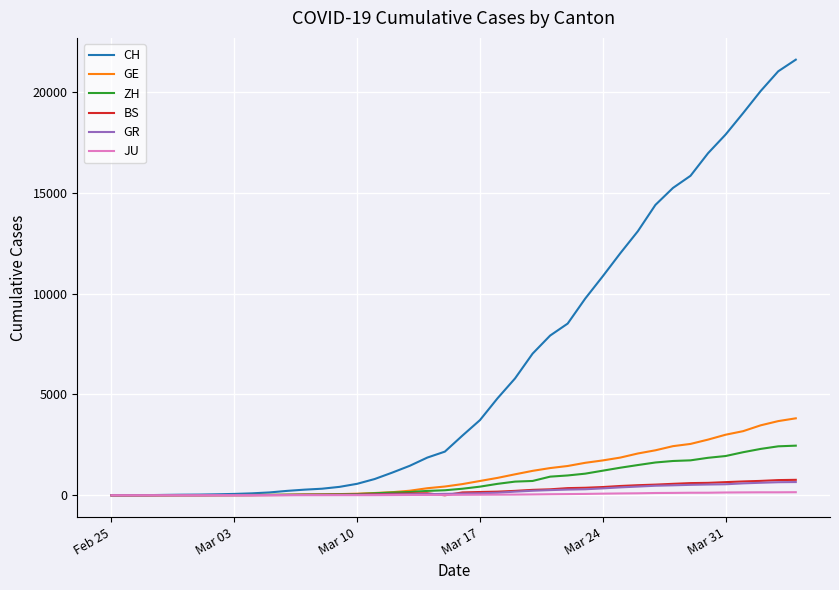

Which series has the largest total across all categories?

CH